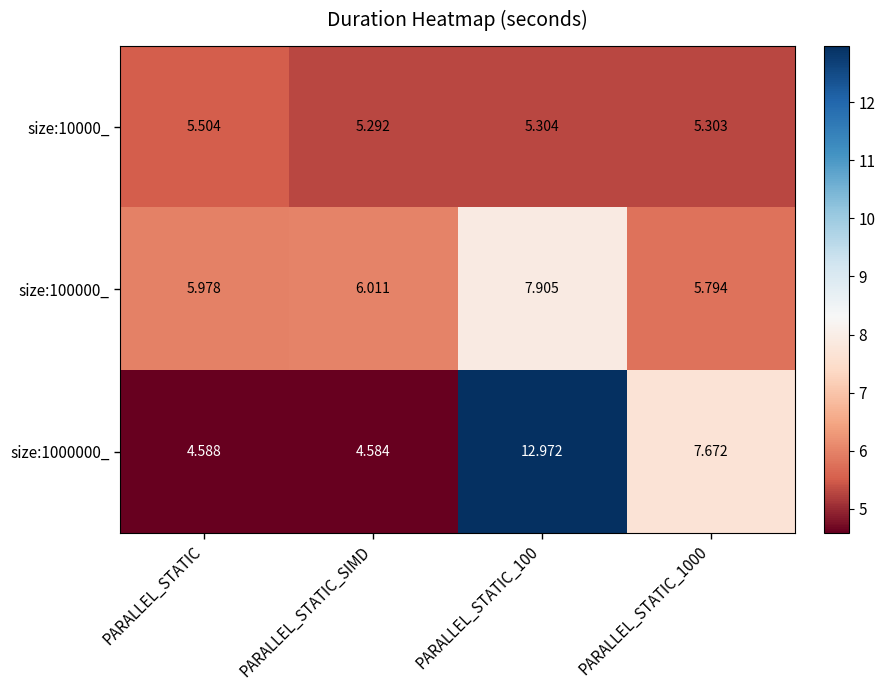

Which series has the widest spread of values?

size:1000000_